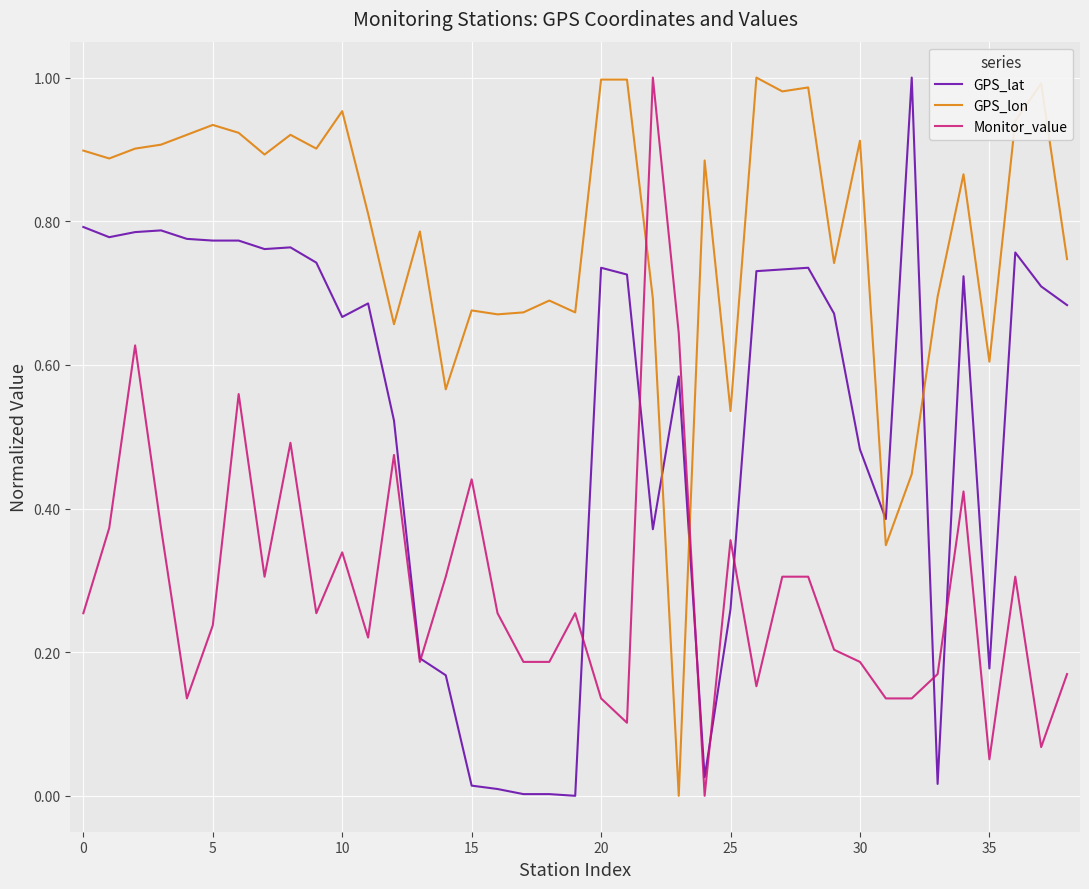

List the series in order of their overall mean, highest first.

GPS_lon, GPS_lat, Monitor_value